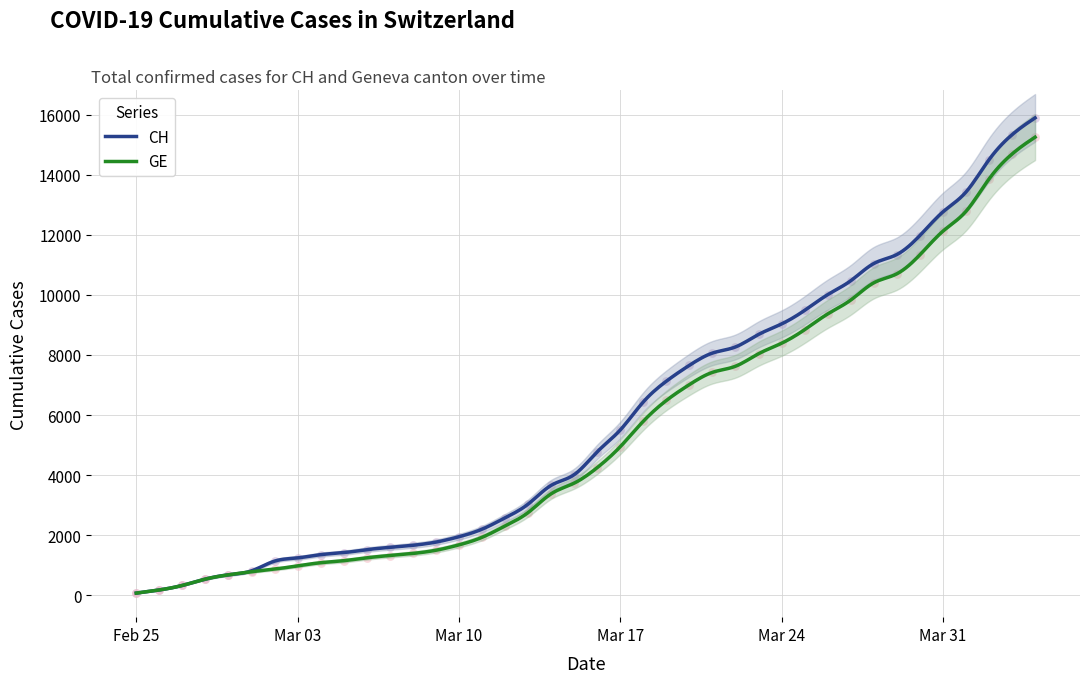

What are all the series names shown in the legend?

CH, GE